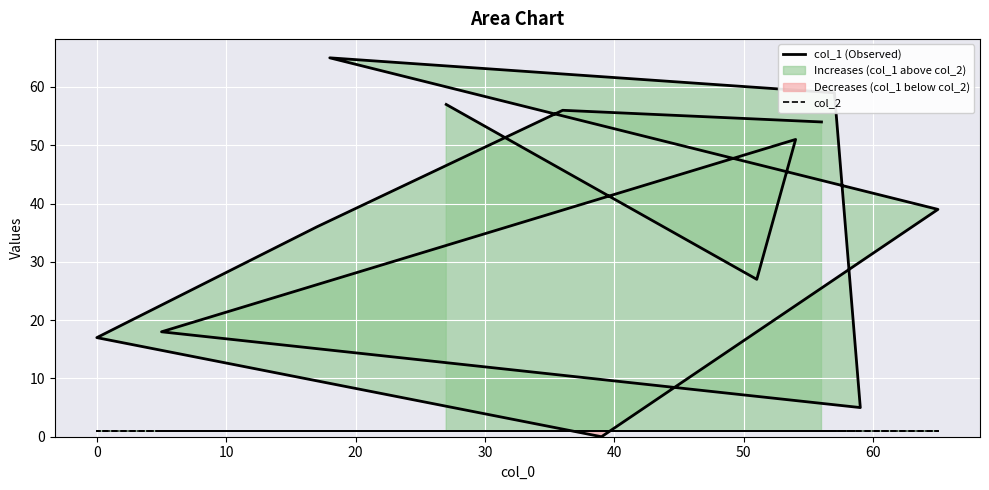

Reading left to right, transcribe all the data shown in this chart.

col_1 (Observed): 57	27	51	18	5	59	65	39	0	17	36	56	54
col_2: 1	1	1	1	1	1	1	1	1	1	1	1	1